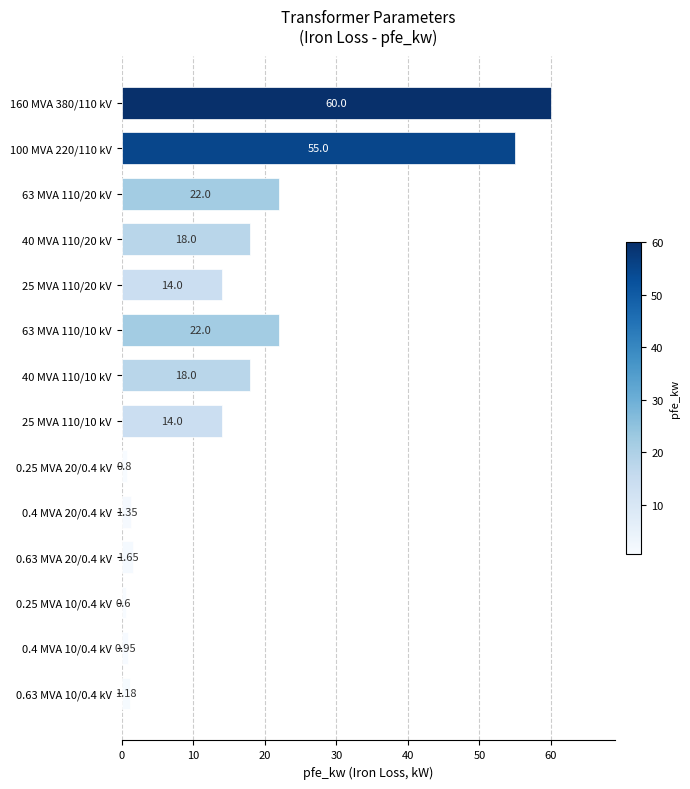

Which has a higher value, 25 MVA 110/10 kV or 100 MVA 220/110 kV?

100 MVA 220/110 kV